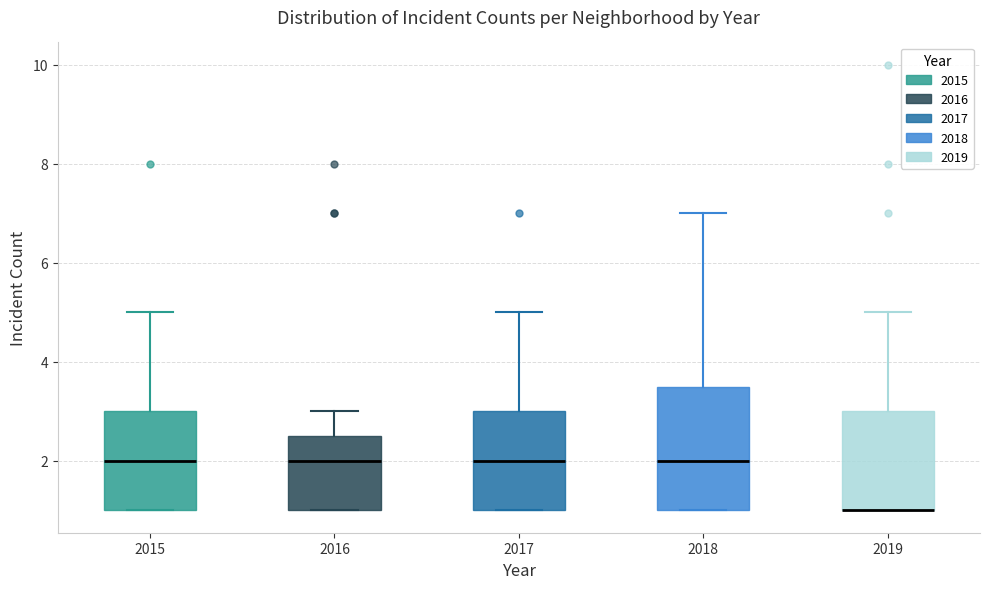

Where is the lower edge of the box at x = 2019 on the y-axis? The values are not printed on the chart, so give them approximately, as read against the axis.

1.0